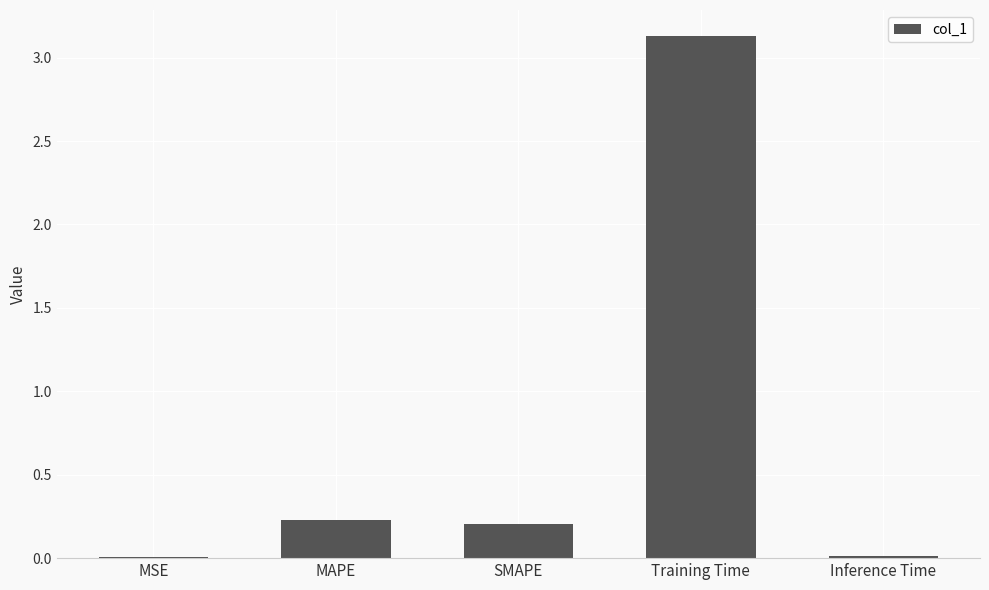

True or false: the data shows 4.8 at Training Time.

False